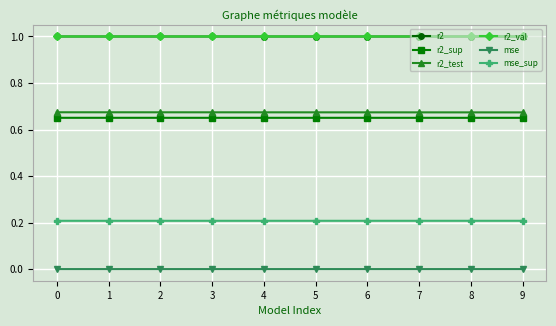

Is the value of r2_sup at 1 greater than the value of r2_test at 1?

No